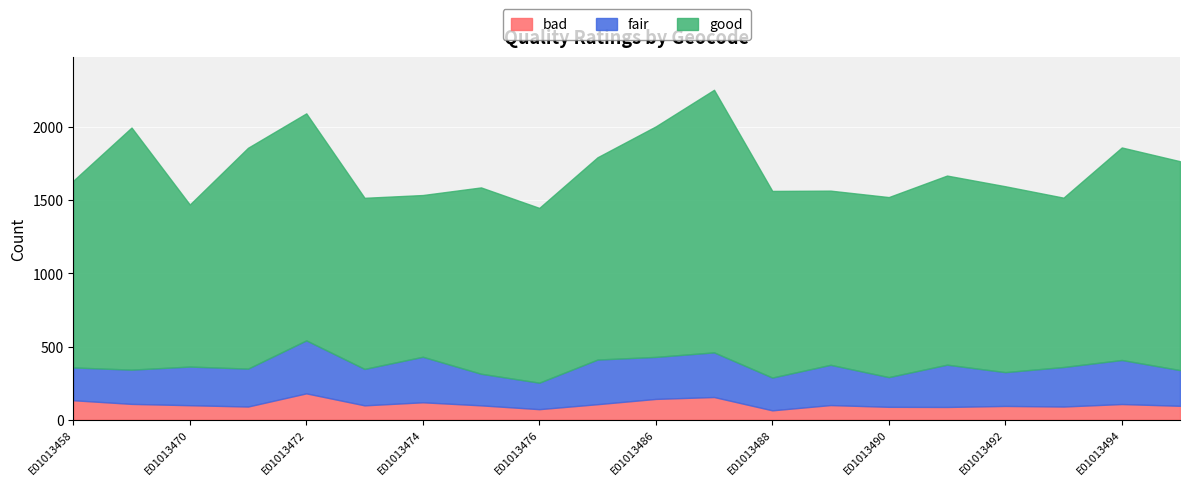

Reading left to right, transcribe all the data shown in this chart.

good: E01013458=1276	E01013459=1654	E01013470=1107	E01013471=1509	E01013472=1551	E01013473=1169	E01013474=1105	E01013475=1273	E01013476=1194	E01013477=1382	E01013486=1575	E01013487=1794	E01013488=1275	E01013489=1190	E01013490=1230	E01013491=1292	E01013492=1270	E01013493=1157	E01013494=1452	E01013495=1427
fair: E01013458=224	E01013459=234	E01013470=264	E01013471=259	E01013472=362	E01013473=249	E01013474=311	E01013475=216	E01013476=181	E01013477=305	E01013486=287	E01013487=305	E01013488=224	E01013489=275	E01013490=203	E01013491=289	E01013492=231	E01013493=270	E01013494=301	E01013495=244
bad: E01013458=133	E01013459=108	E01013470=99	E01013471=90	E01013472=180	E01013473=98	E01013474=119	E01013475=98	E01013476=72	E01013477=106	E01013486=142	E01013487=155	E01013488=64	E01013489=100	E01013490=88	E01013491=87	E01013492=94	E01013493=90	E01013494=107	E01013495=95